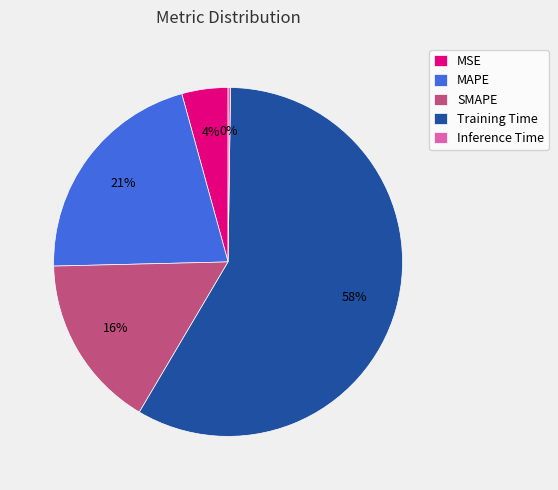

Combined, do MAPE and SMAPE account for over 50%?

No